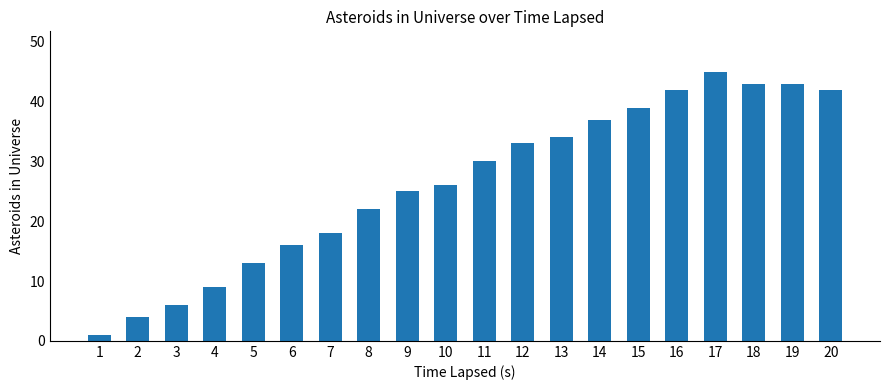

The value at 15 is 52. True or false?

False